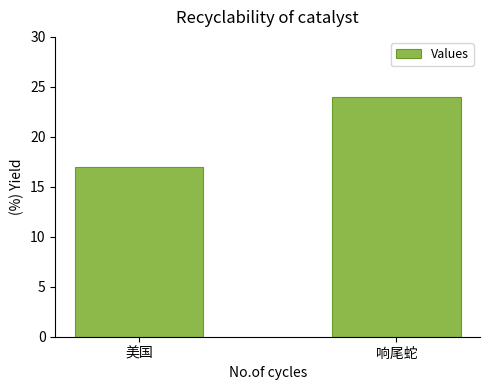

True or false: the data shows 12 at 美国.

False